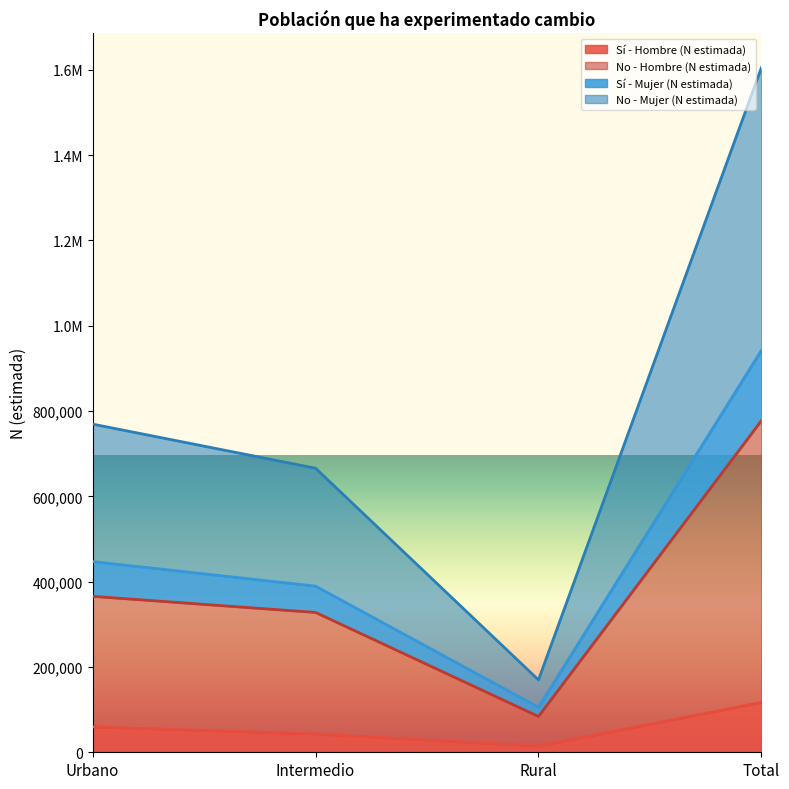

What is the label of the 2nd point from the right?

Rural